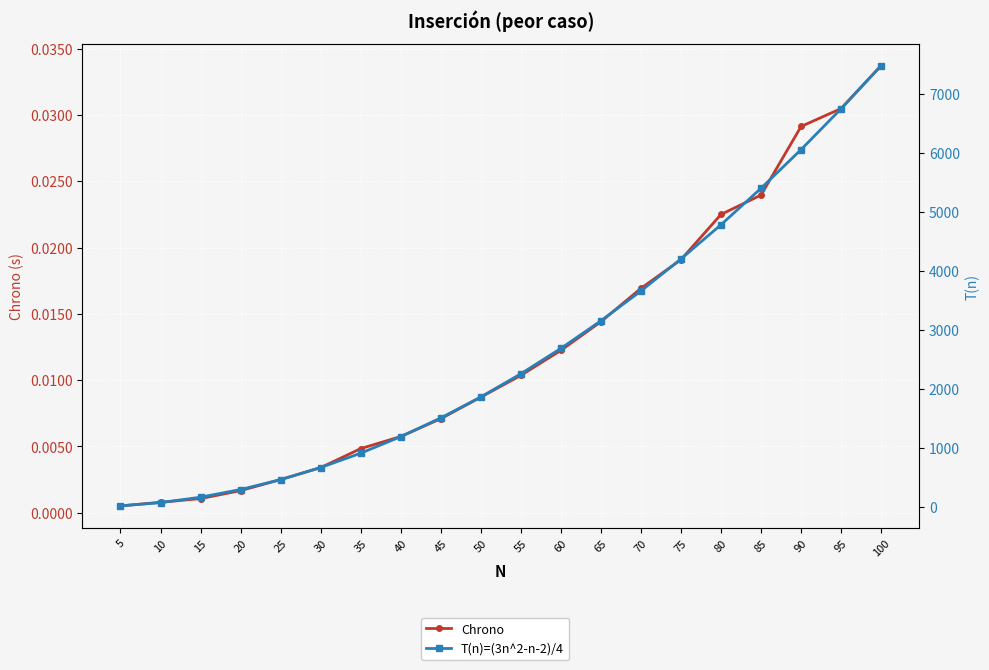

True or false: Chrono has more than 2 points higher than both neighbors.

False